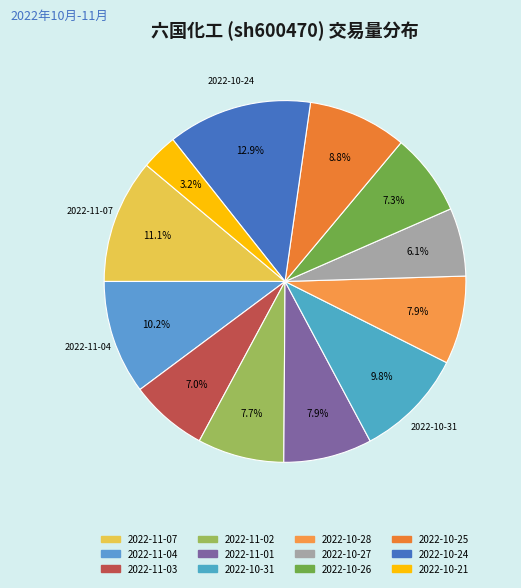

Which slice is the smallest?

2022-10-21